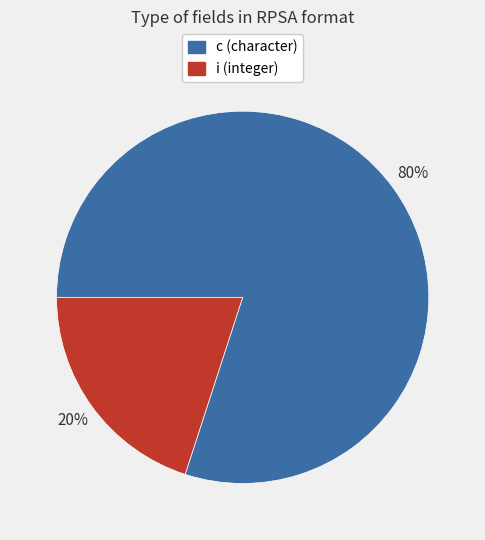

To the nearest percent, what is the combined percentage of i and c?

100%